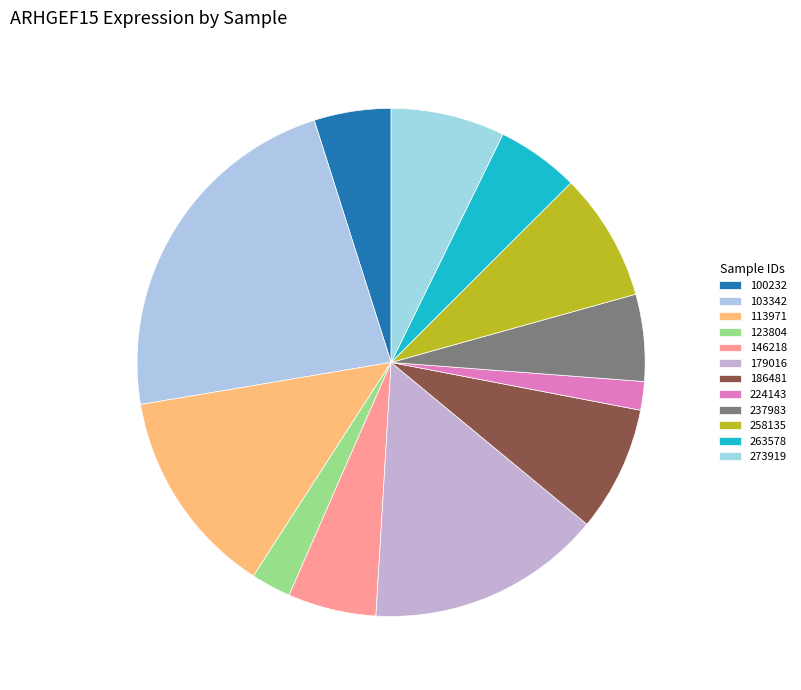

Is it true that 258135 is 8% of the pie?

True